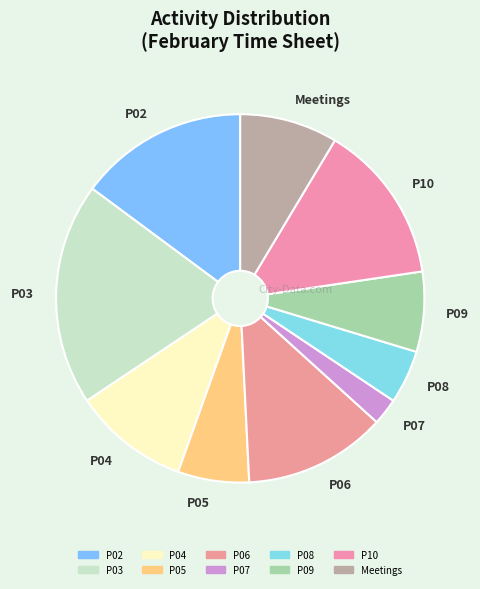

Do P07 and P09 together represent more than half of the pie?

No